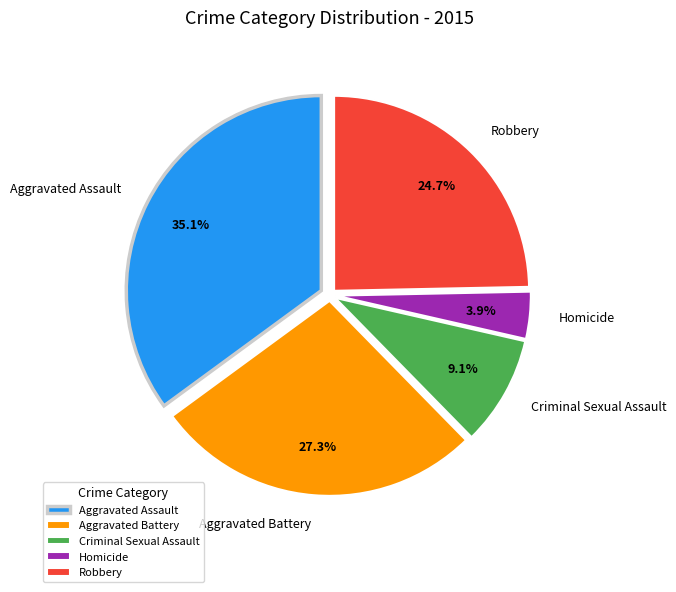

How many segments does this pie chart have?

5